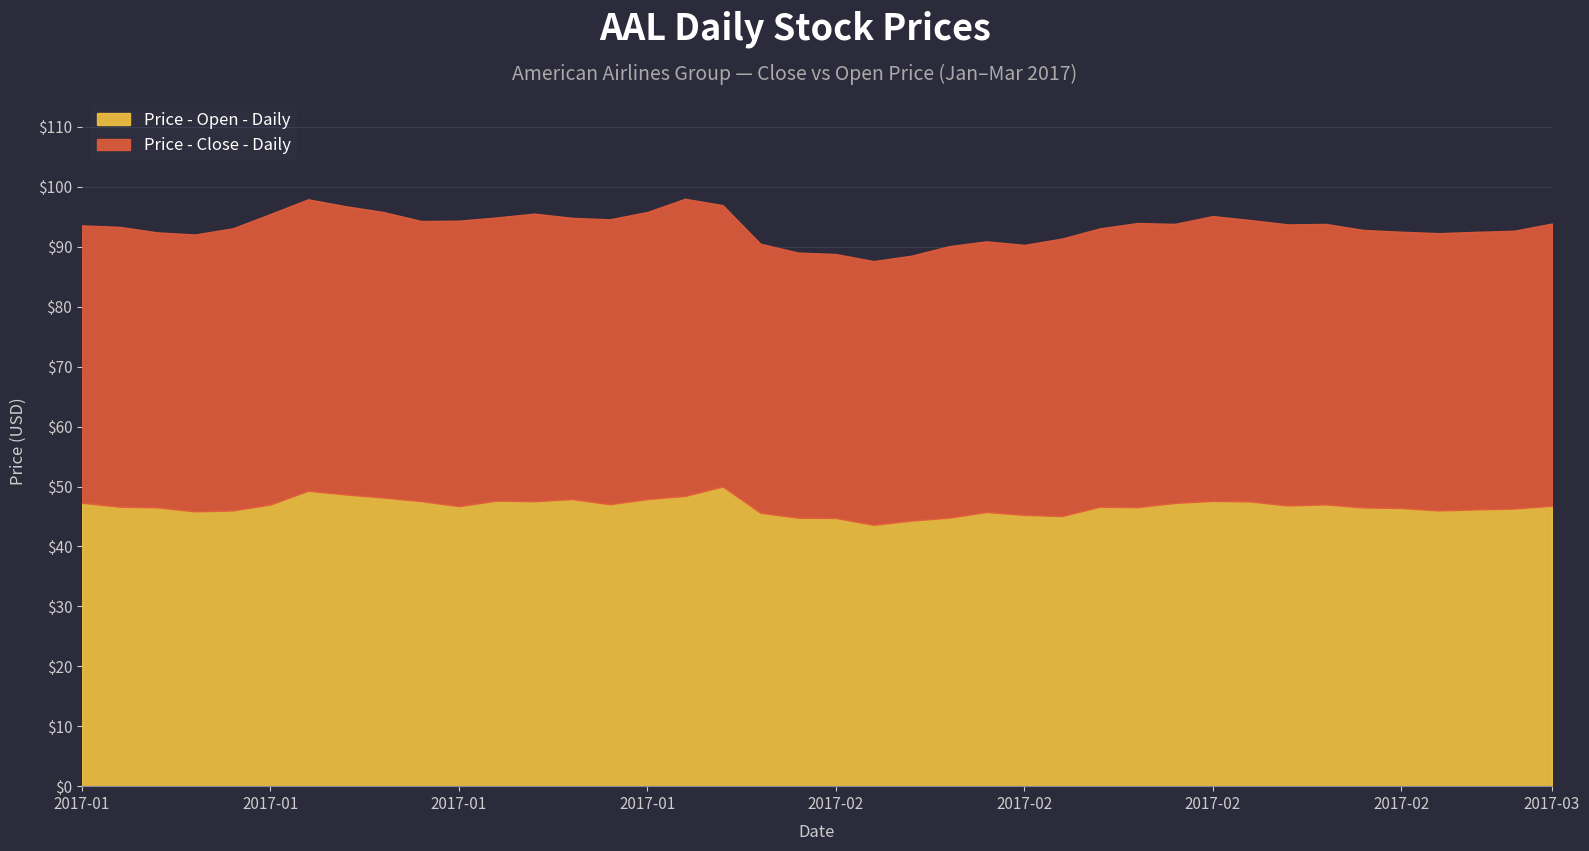

In Price - Open - Daily, how many points are lower than both neighbors (excluding endpoints)?

9